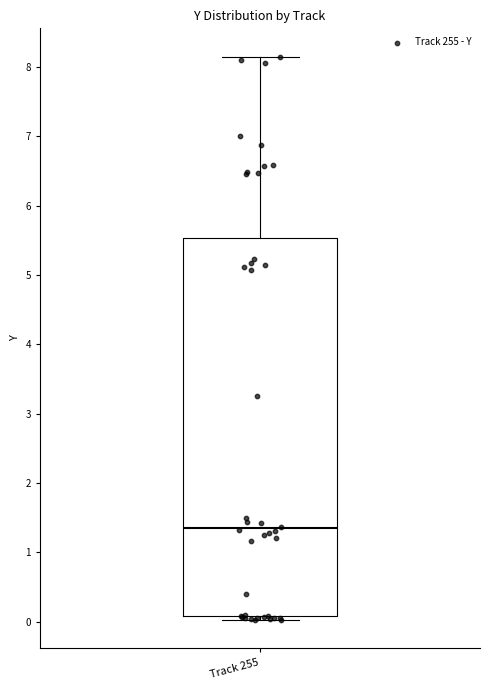

Where does the median line of the box for Track 255 sit on the y-axis? The values are not printed on the chart, so give them approximately, as read against the axis.

1.3